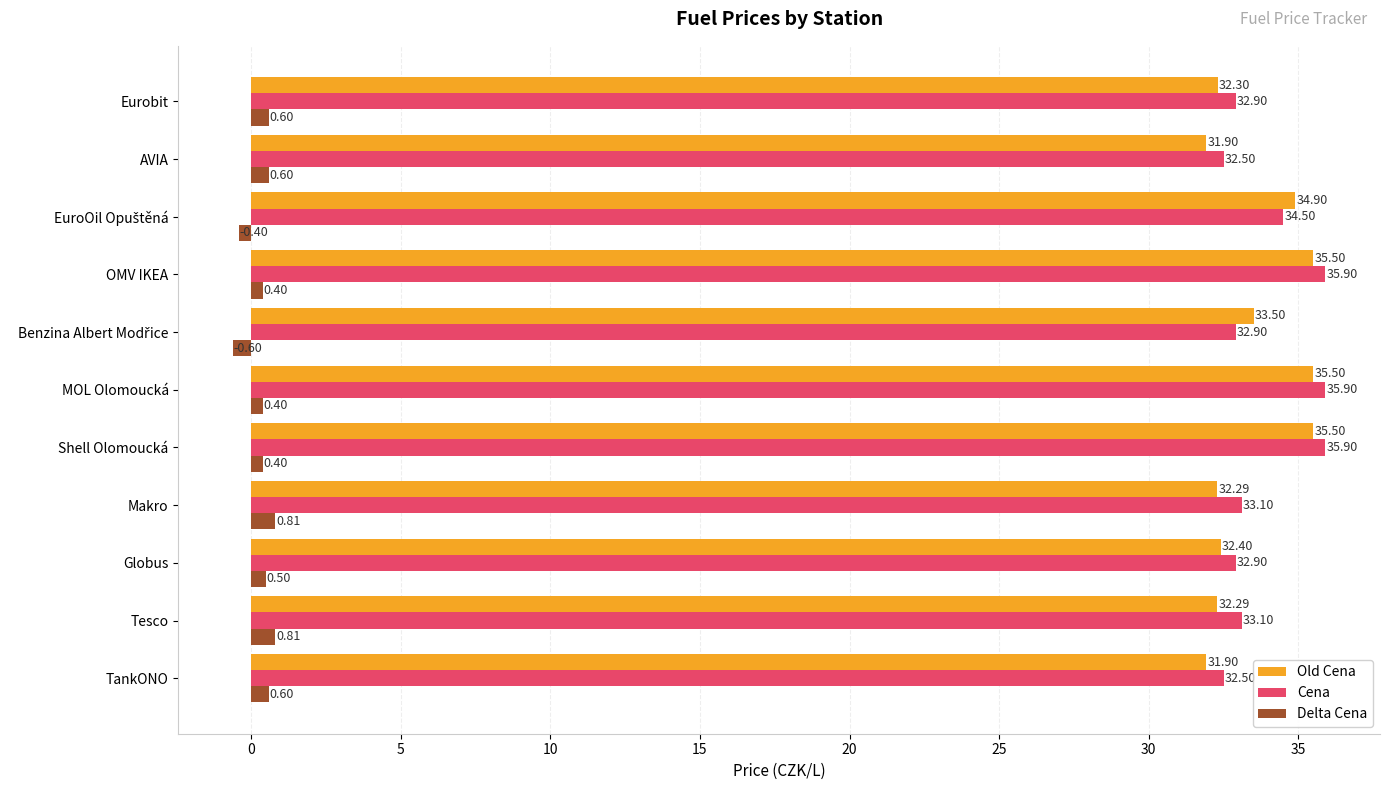

Which series has the largest total across all categories?

Cena